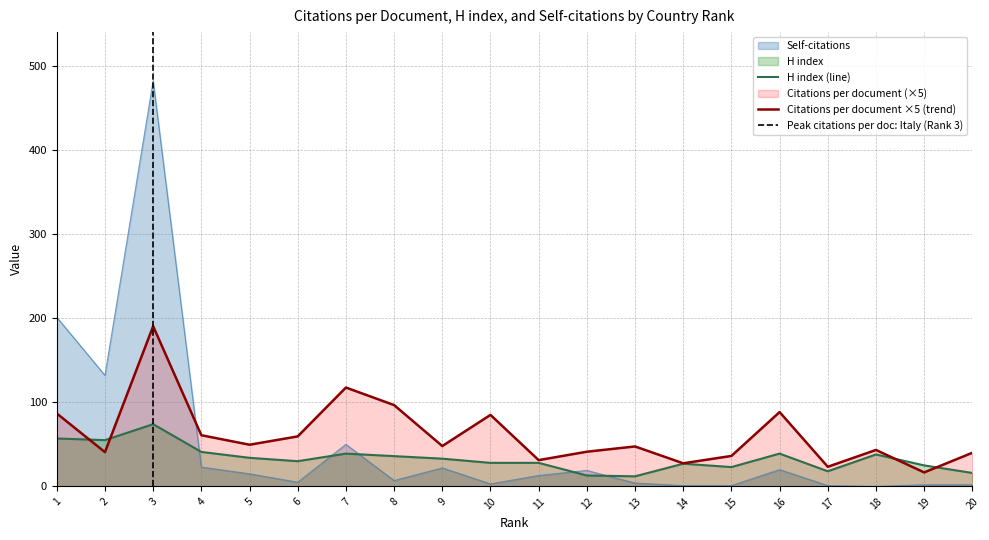

At 15, list the series in order from smallest to largest.

Self-citations, H index, Citations per document